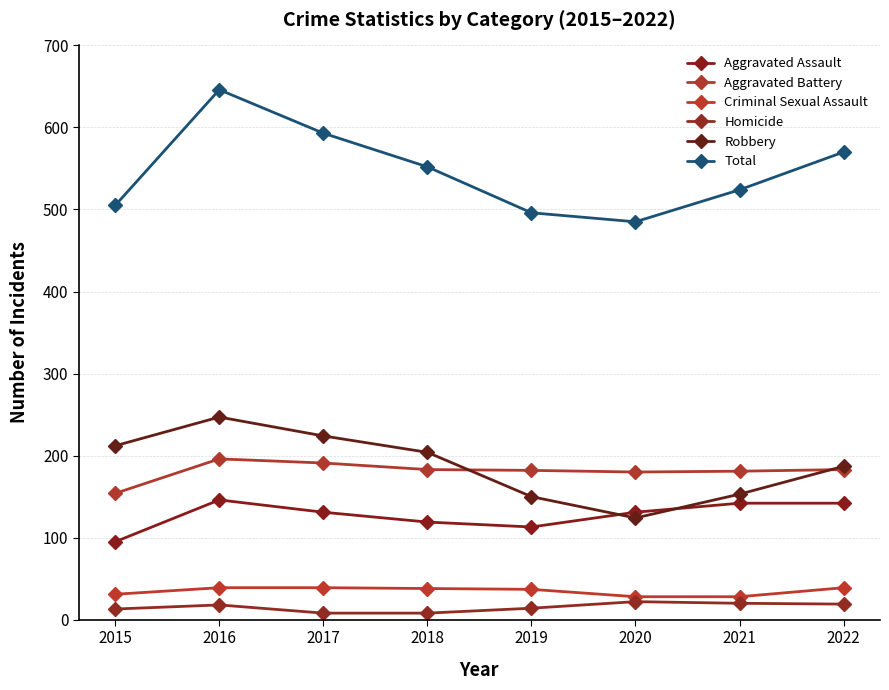

What is the average value of the Aggravated Assault series?

127